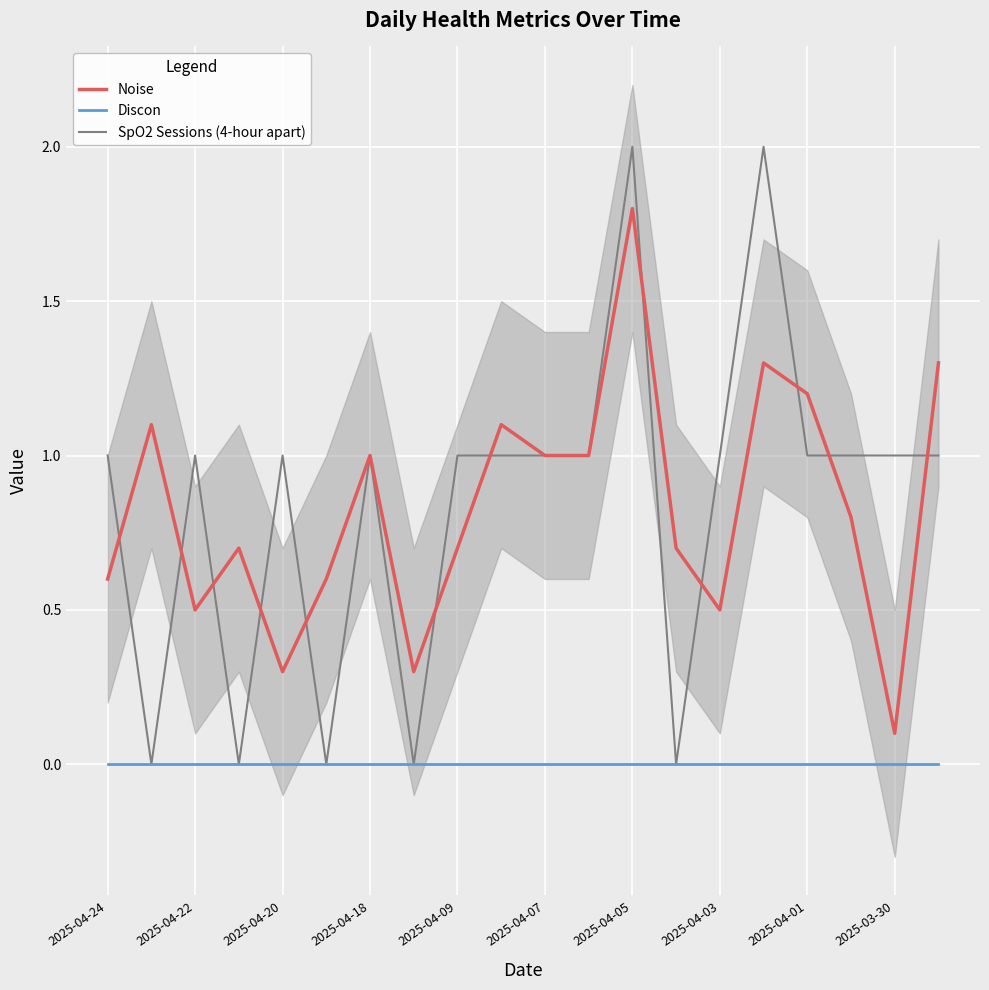

Reading left to right, what are all the values shown in this chart?

Noise: 0.6	1.1	0.5	0.7	0.3	0.6	1.0	0.3	0.7	1.1	1.0	1.0	1.8	0.7	0.5	1.3	1.2	0.8	0.1	1.3
Discon: 0.0	0.0	0.0	0.0	0.0	0.0	0.0	0.0	0.0	0.0	0.0	0.0	0.0	0.0	0.0	0.0	0.0	0.0	0.0	0.0
SpO2 Sessions (4-hour apart): 1.0	0.0	1.0	0.0	1.0	0.0	1.0	0.0	1.0	1.0	1.0	1.0	2.0	0.0	1.0	2.0	1.0	1.0	1.0	1.0